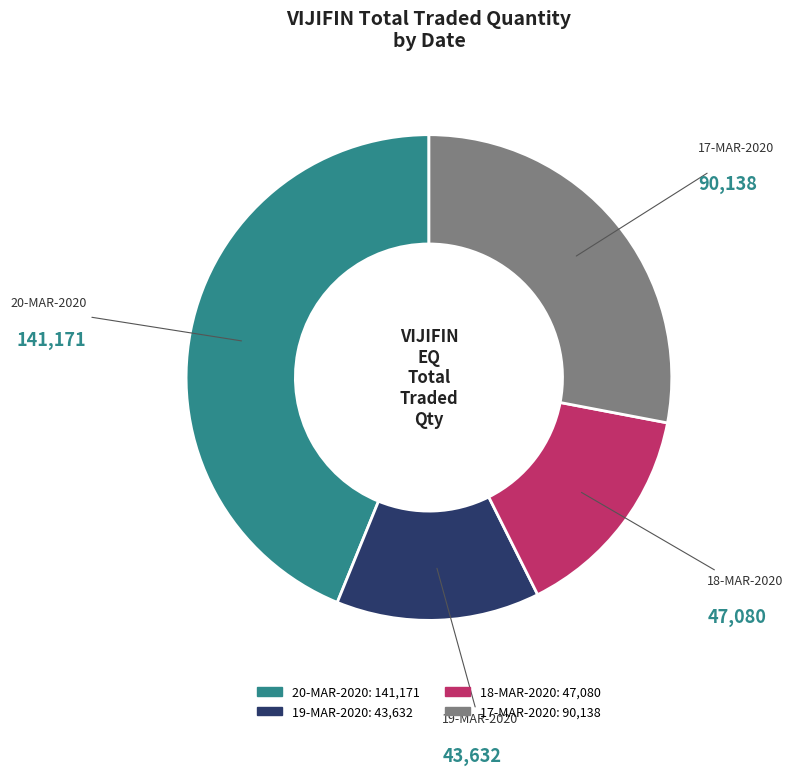

What is the largest slice in the pie chart?

20-MAR-2020